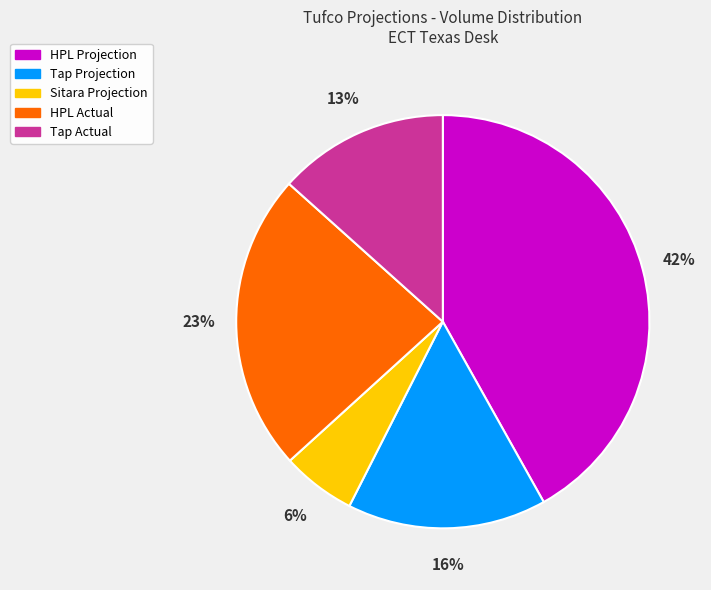

To the nearest percent, what is the difference between the largest and smallest slice percentages?

36%